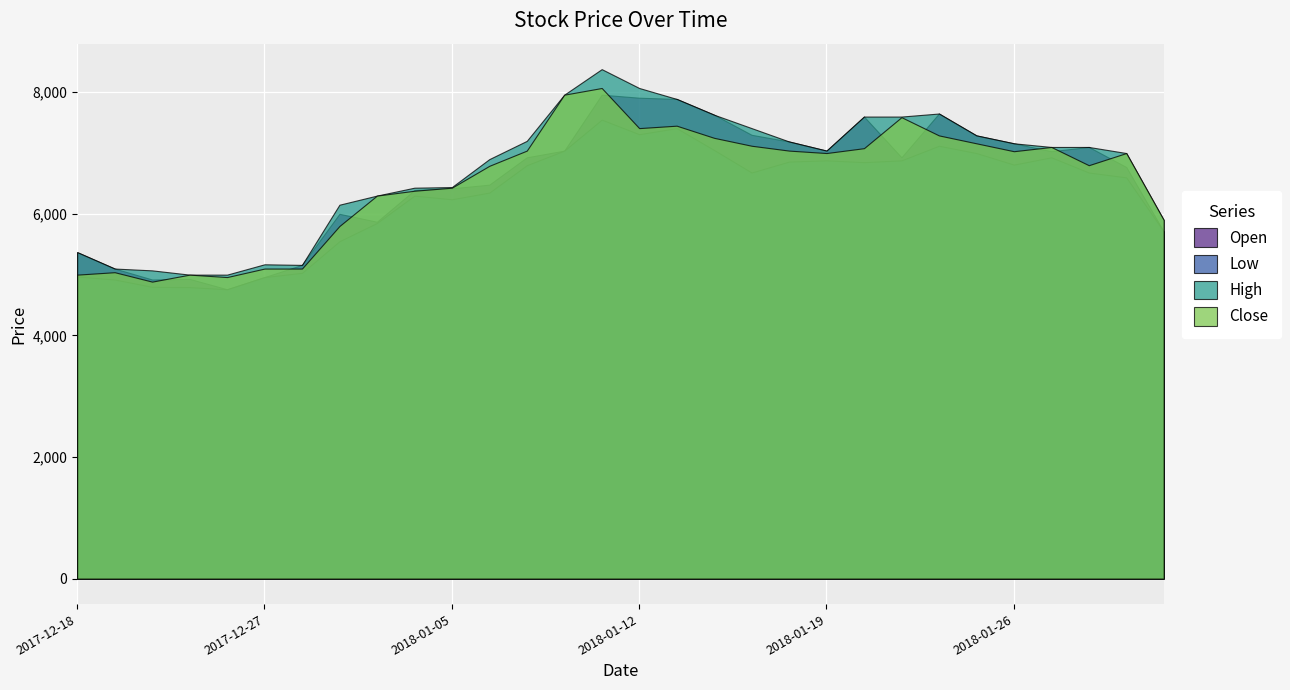

True or false: Open has a value of 6617 at 2017-12-26.

False